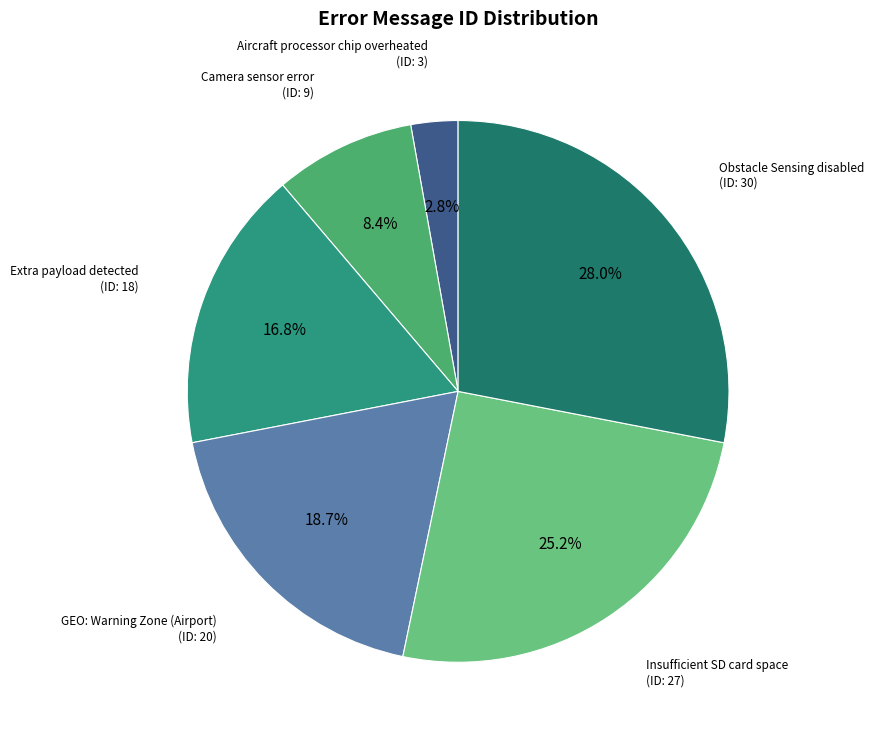

Is there a majority slice in this chart?

No